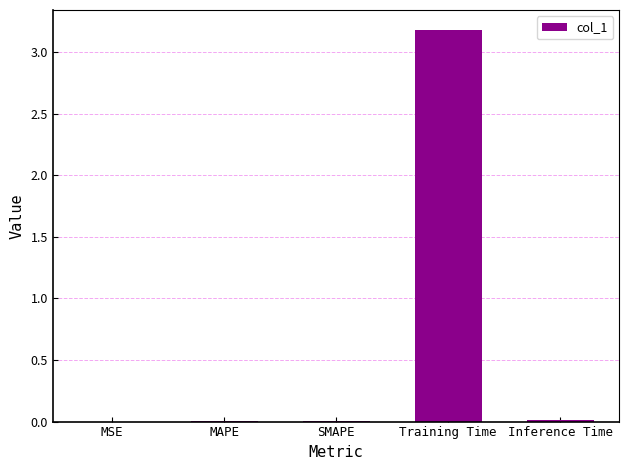

True or false: the data shows 0.0 at Inference Time.

True